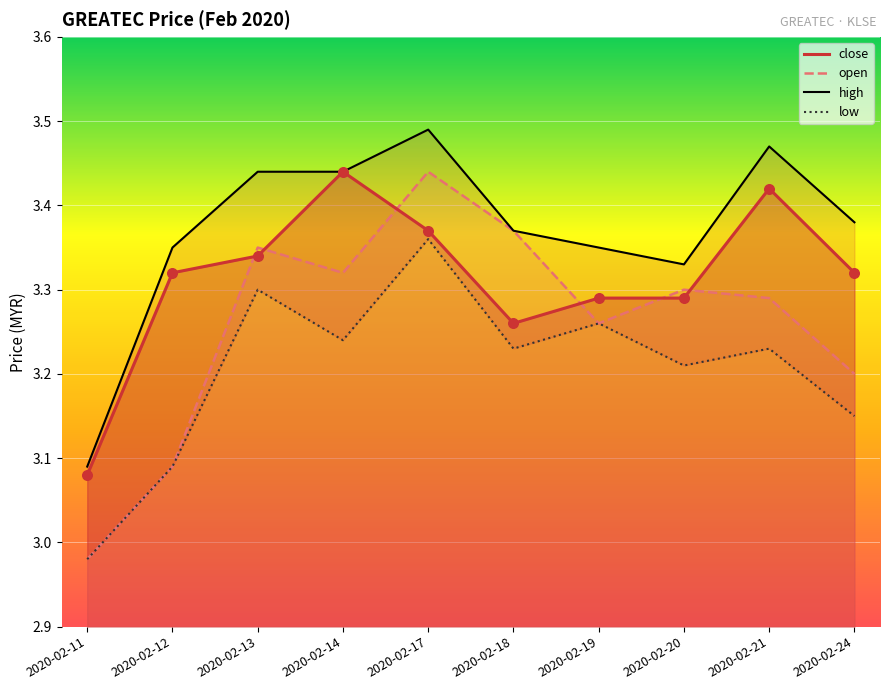

At which category is the sum across all series the highest?

2020-02-17